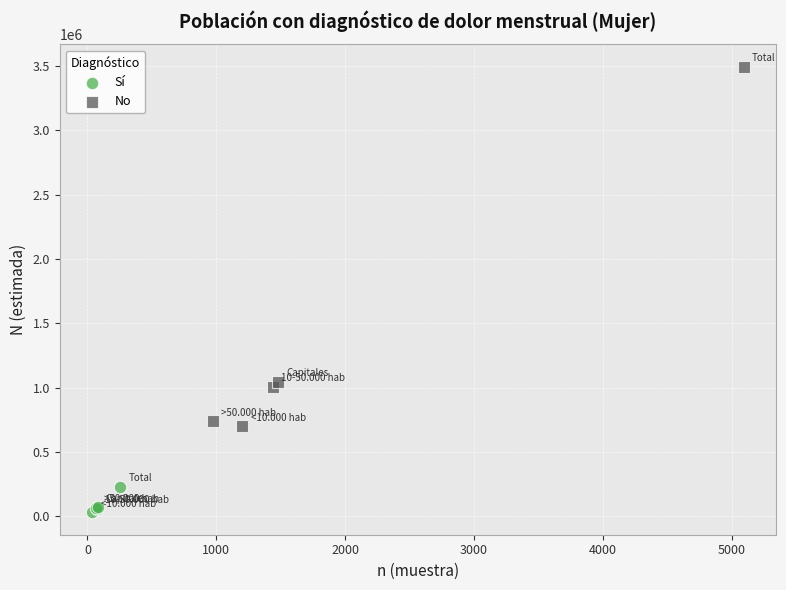

Which series has the widest spread of Y values?

No